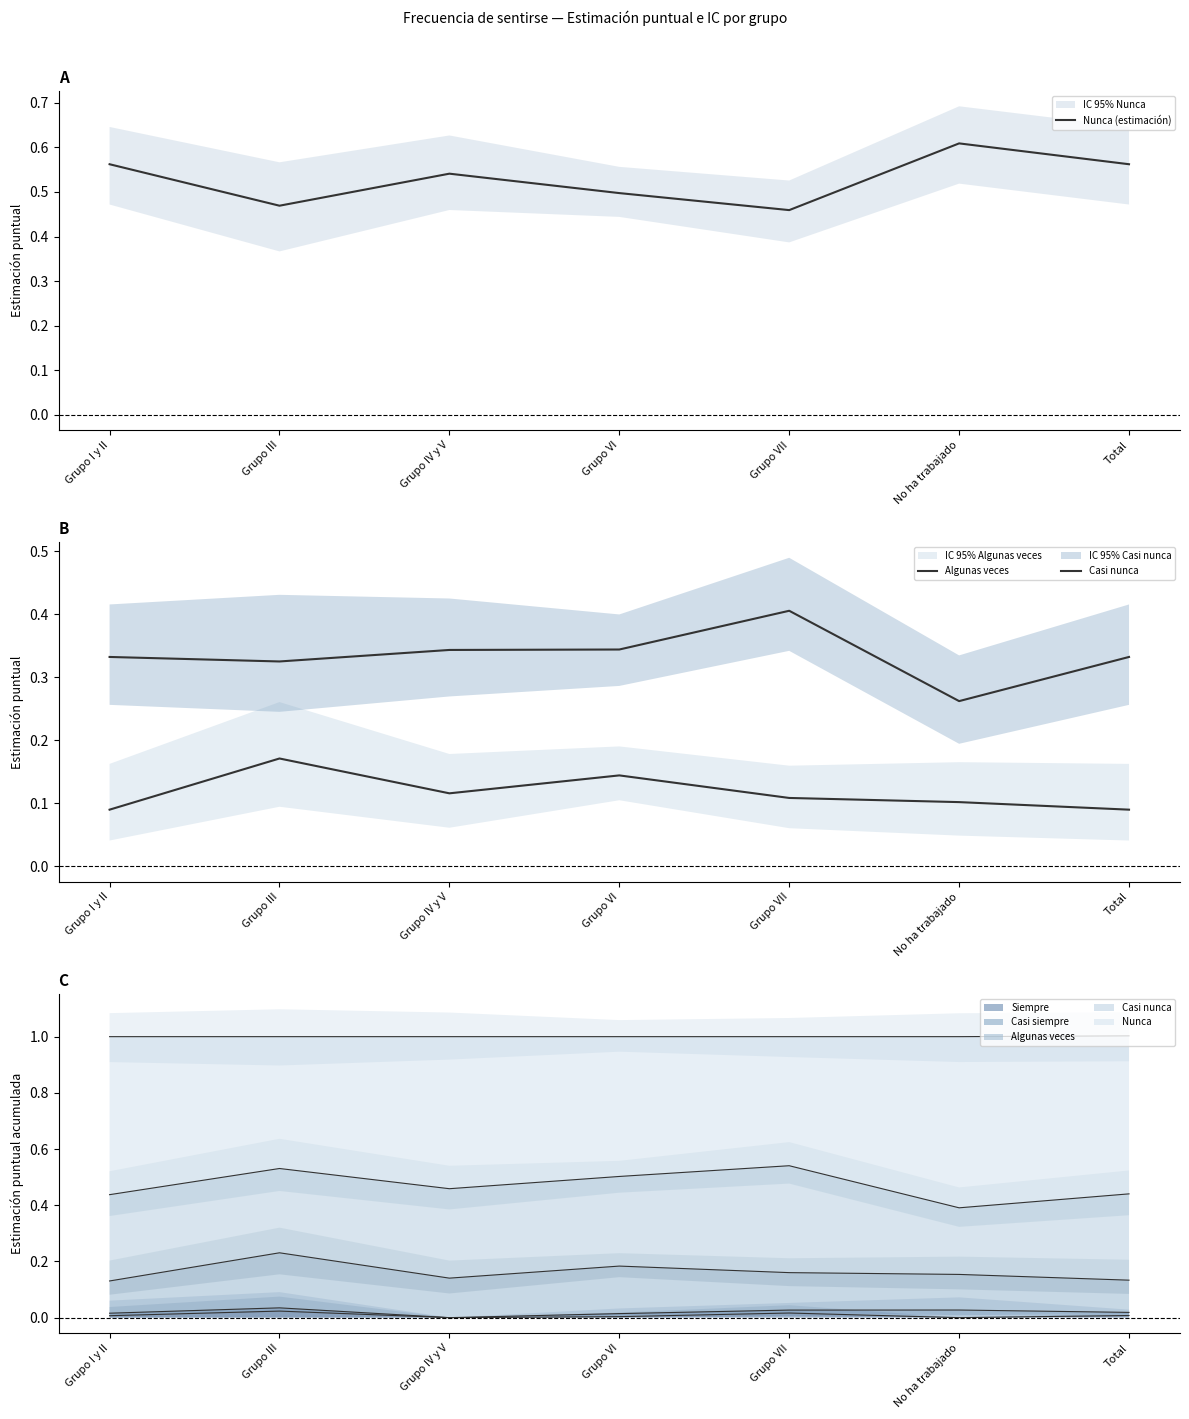

Where is Algunas veces nearest to the value 0?

Grupo I y II